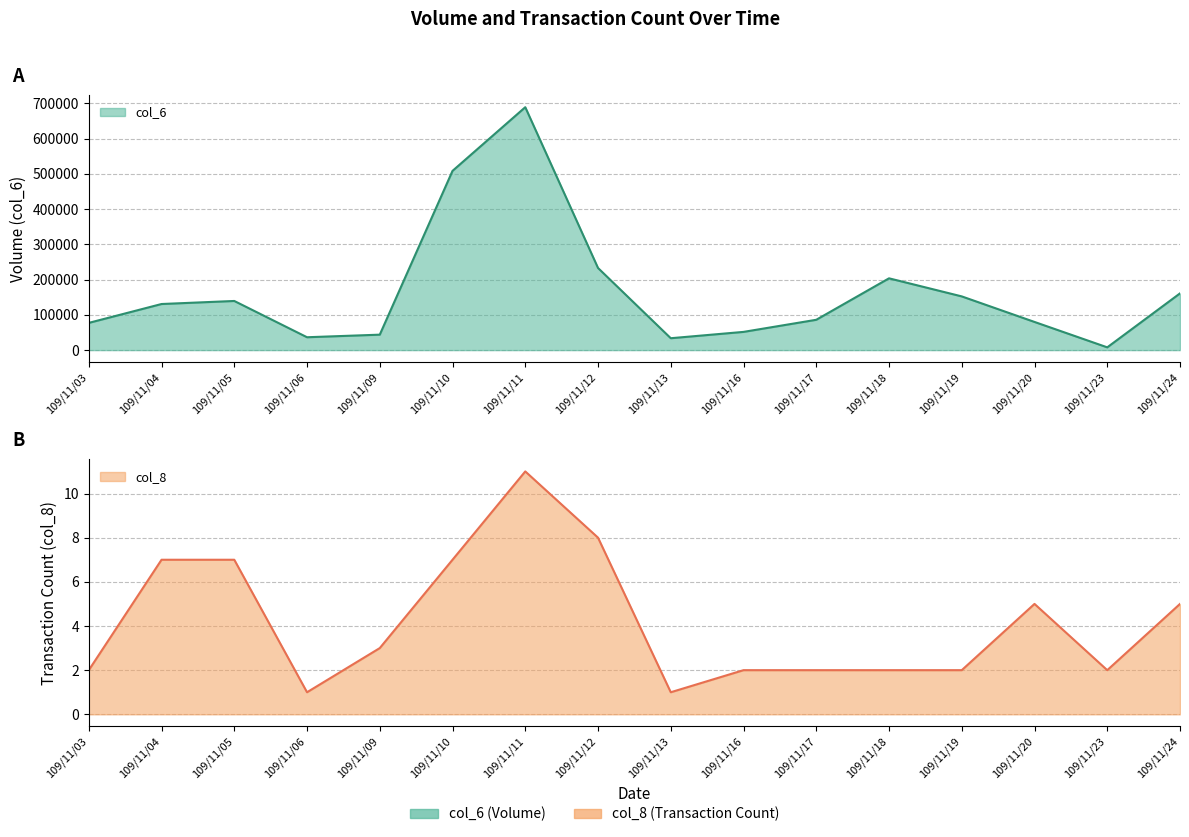

Reading left to right, what are all the values shown in this chart?

col_6: 77200	130710	139350	36480	43790	508300	688880	232900	33700	51650	86000	203580	152310	79870	7840	160880
col_8: 2	7	7	1	3	7	11	8	1	2	2	2	2	5	2	5